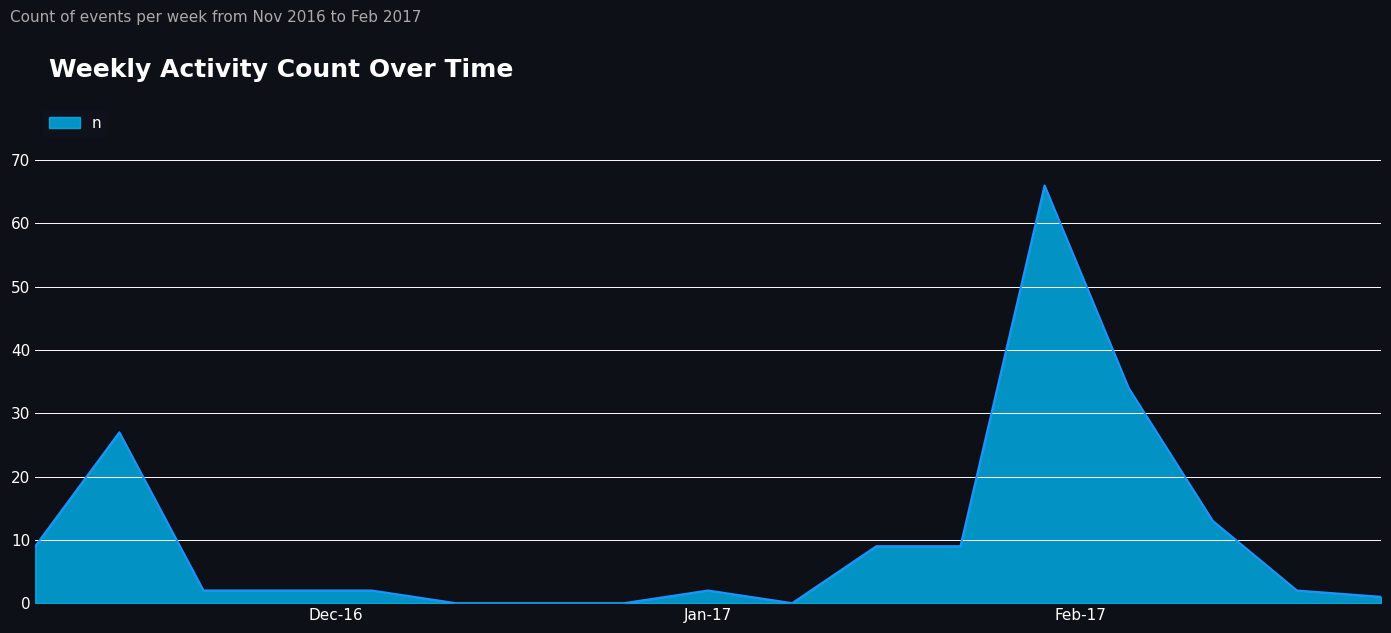

What is the maximum value shown in the chart?

66